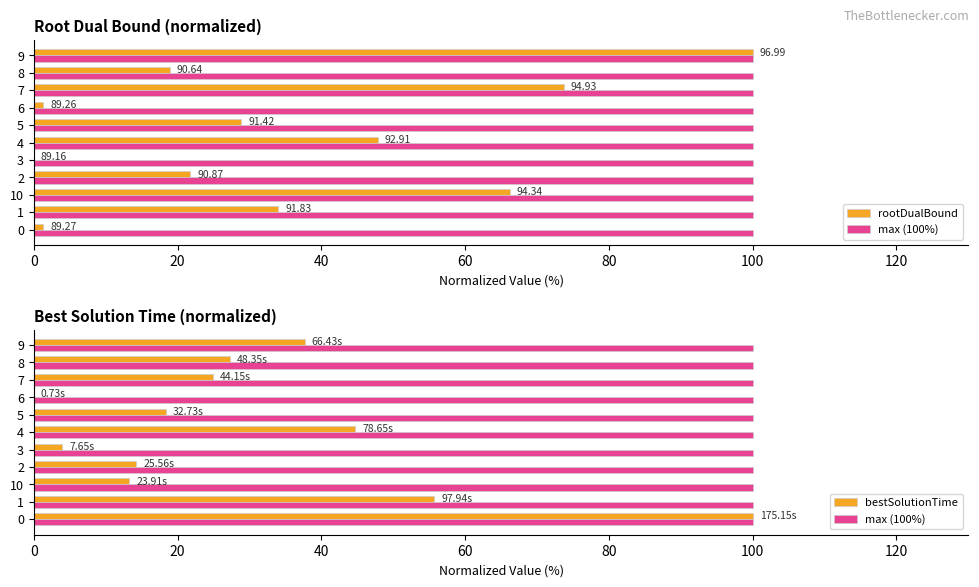

Is the value of rootDualBound at 0 greater than the value of bestSolutionTime at 7?

No